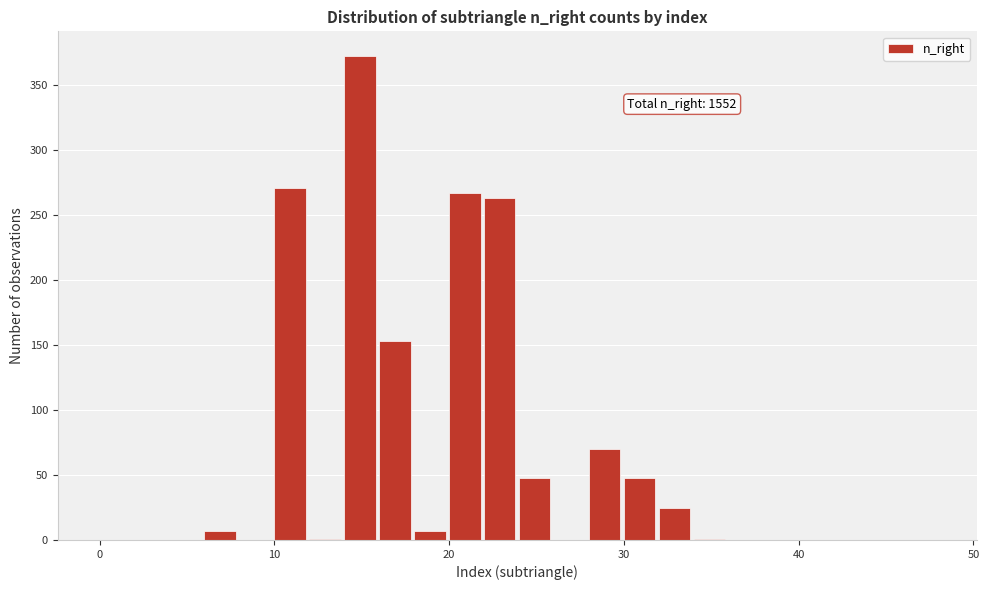

Read against the x-axis, roughly where is the centre of the tallest bar?

15